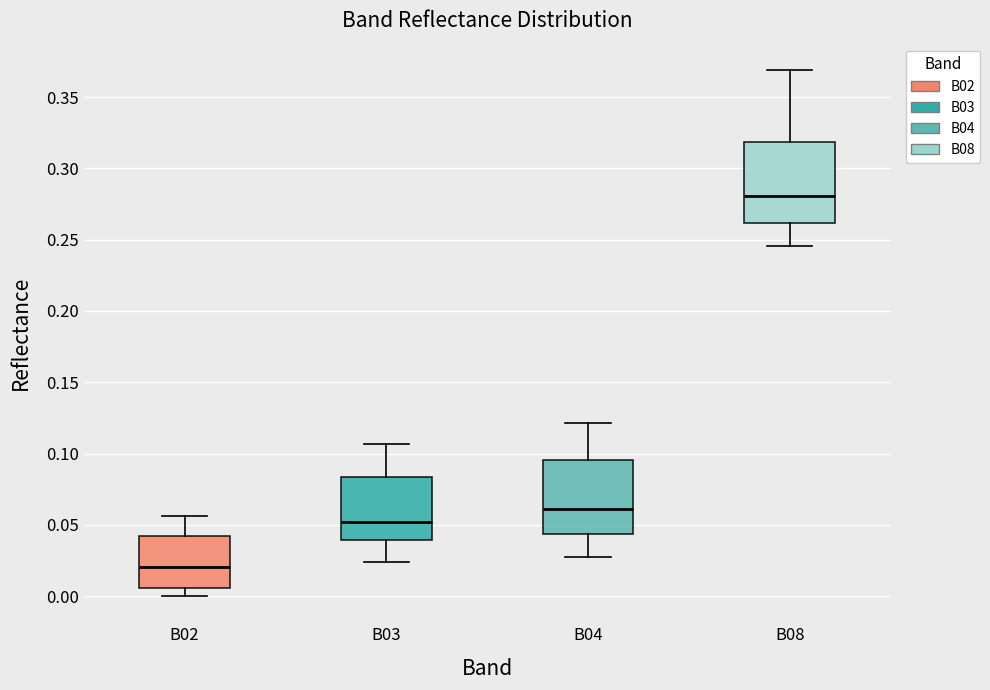

Reading left to right, transcribe this box plot: for each box, give where its median line is, the range the box spans, and where its two whiskers end, as read against the y-axis. The values are not printed on the chart, so give them approximately, as read against the axis.

B02: median 0.020, box 0.005 to 0.040, whiskers 0.000 to 0.055
B03: median 0.050, box 0.040 to 0.085, whiskers 0.025 to 0.105
B04: median 0.060, box 0.045 to 0.095, whiskers 0.030 to 0.120
B08: median 0.280, box 0.260 to 0.320, whiskers 0.245 to 0.370